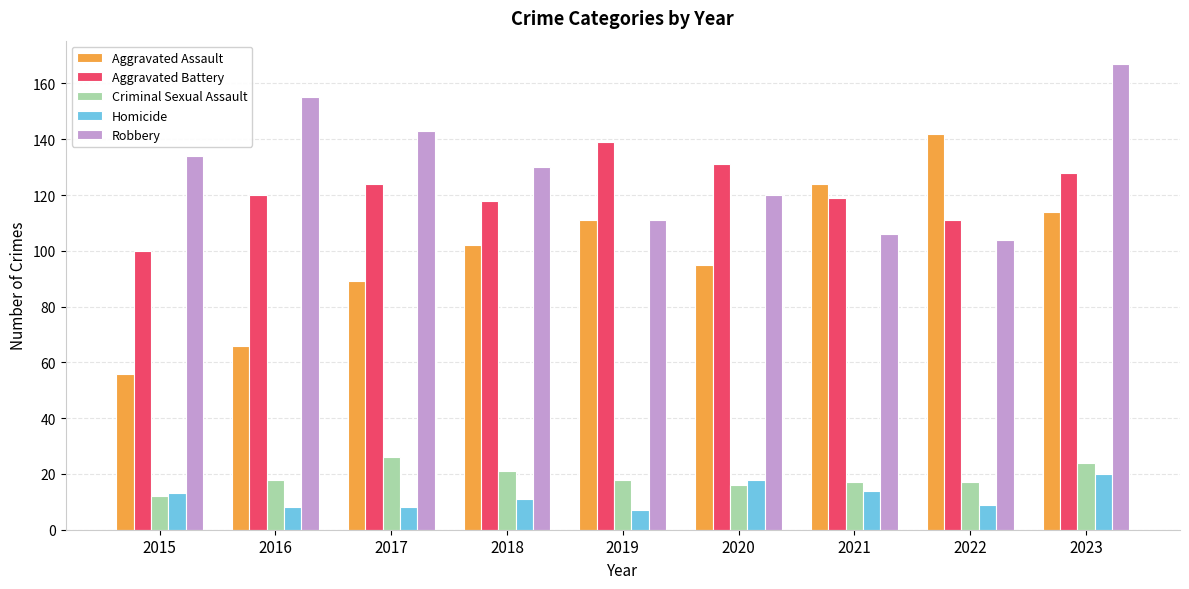

Is it true that Criminal Sexual Assault equals 34 at 2017?

False